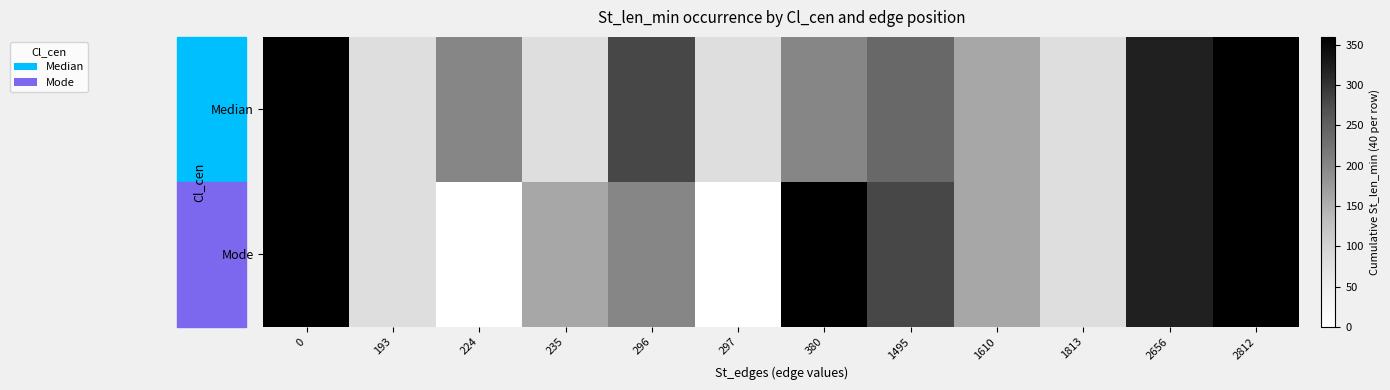

Which series has the widest spread of values?

Mode